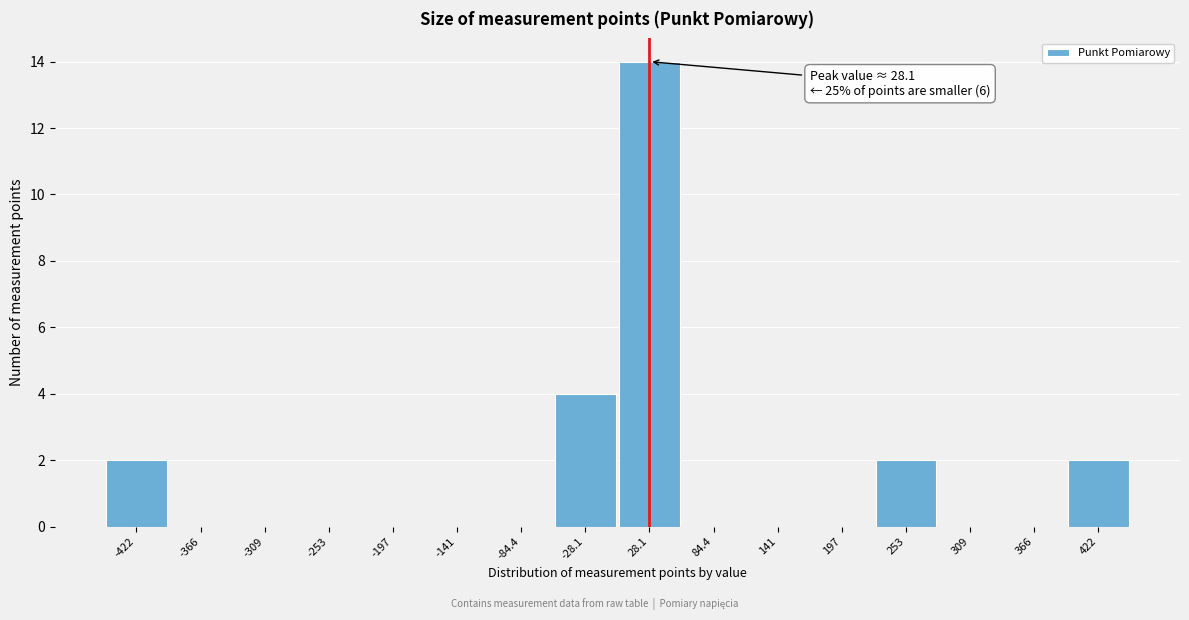

Over which range of the x-axis is the bar tallest?

0 to 60